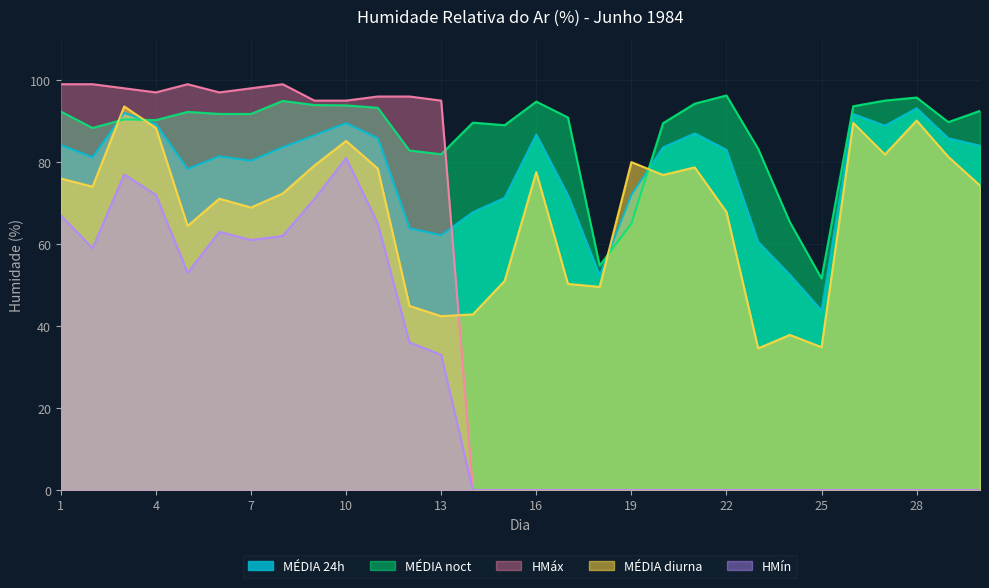

Reading right to left, what are all the values shown in this chart?

MÉDIA 24h: 84.0	85.8	93.1	88.9	91.7	43.8	52.5	60.5	83.0	87.0	83.6	72.0	52.3	71.9	86.7	71.3	67.8	62.2	63.9	85.8	89.5	86.5	83.6	80.3	81.4	78.3	89.3	92.0	81.2	84.2
HMáx: 0.0	0.0	0.0	0.0	0.0	0.0	0.0	0.0	0.0	0.0	0.0	0.0	0.0	0.0	0.0	0.0	0.0	95.0	96.0	96.0	95.0	95.0	99.0	98.0	97.0	99.0	97.0	98.0	99.0	99.0
HMín: 0.0	0.0	0.0	0.0	0.0	0.0	0.0	0.0	0.0	0.0	0.0	0.0	0.0	0.0	0.0	0.0	0.0	33.0	36.0	65.0	81.0	71.0	62.0	61.0	63.0	53.0	72.0	77.0	59.0	67.0
MÉDIA diurna: 74.3	81.3	90.1	81.9	89.6	34.9	37.9	34.6	67.9	78.7	76.9	80.0	49.6	50.3	77.6	51.0	42.9	42.4	44.9	78.4	85.2	79.2	72.3	68.9	71.1	64.4	88.3	93.6	74.0	76.0
MÉDIA noct: 92.5	89.8	95.8	95.0	93.6	51.6	65.4	83.2	96.2	94.2	89.5	65.0	54.8	90.9	94.8	89.0	89.6	81.9	82.8	93.2	93.8	93.9	94.9	91.8	91.8	92.2	90.2	90.4	88.3	92.3